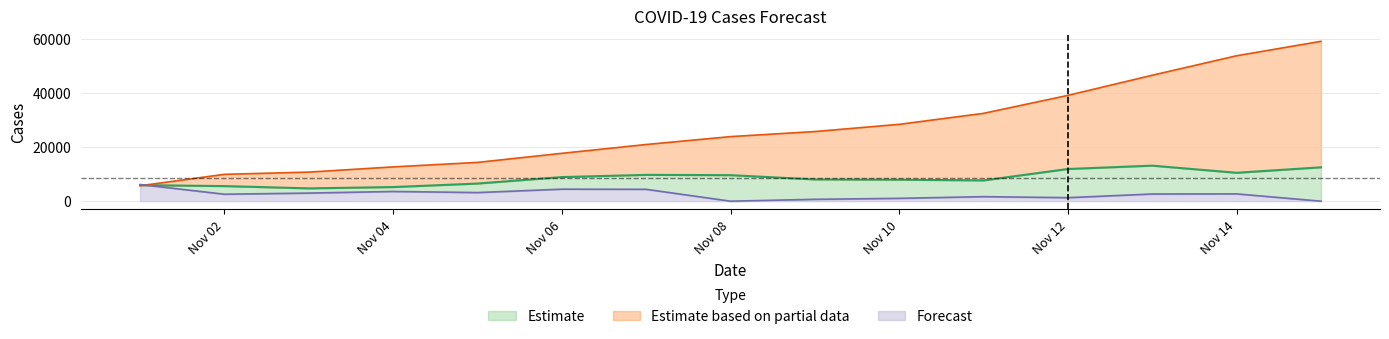

At how many categories does at least one series exceed 1293?

15